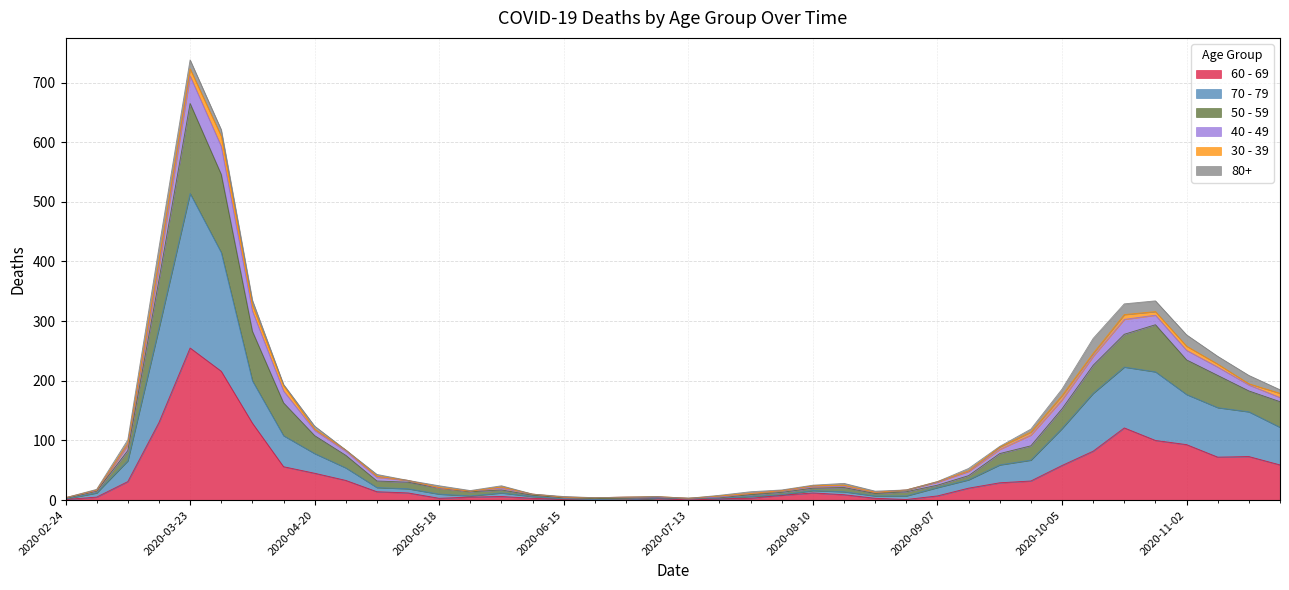

What are all the series names shown in the legend?

60 - 69, 70 - 79, 50 - 59, 40 - 49, 30 - 39, 80+